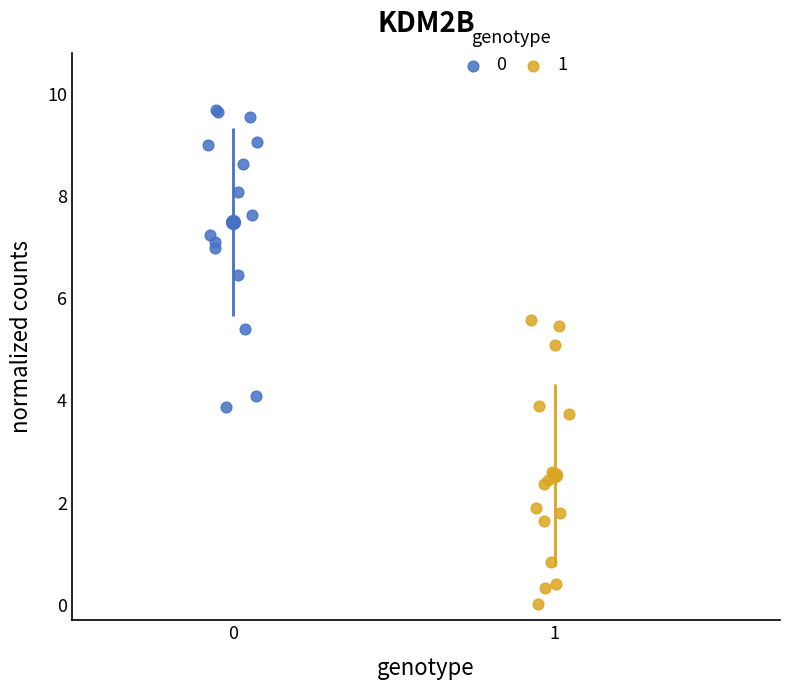

Which series reaches the minimum Y coordinate?

1